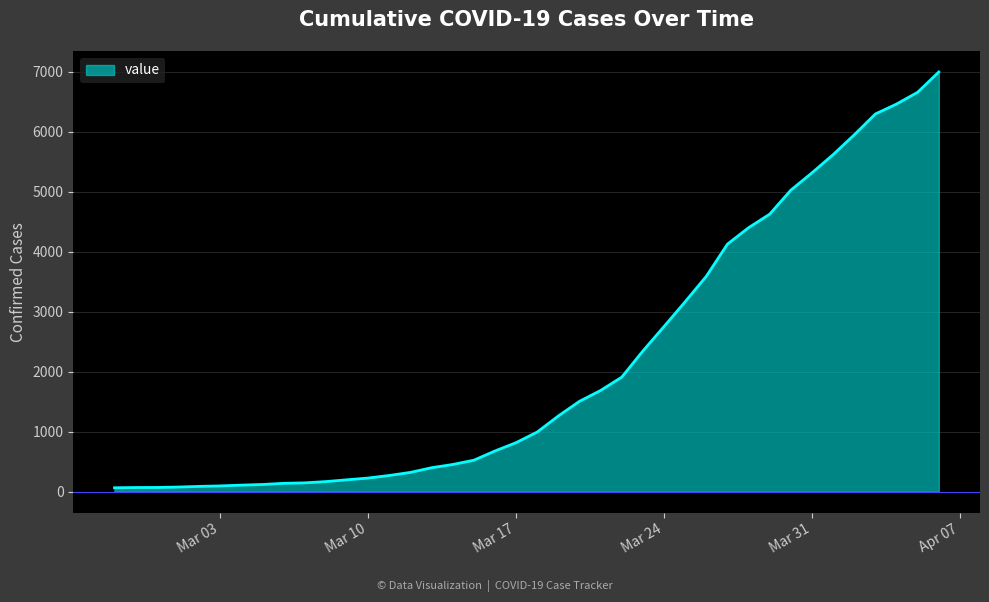

What is the maximum value shown in the chart?

6995